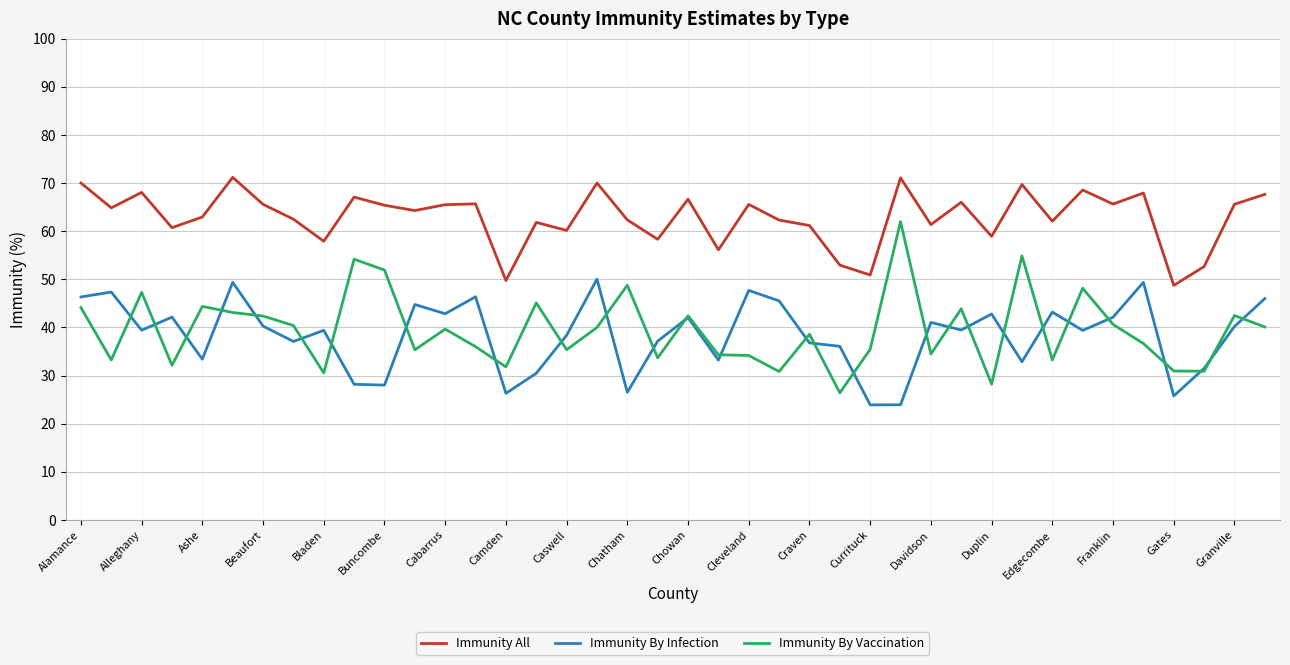

Which series has the largest range (max minus min)?

Immunity By Vaccination